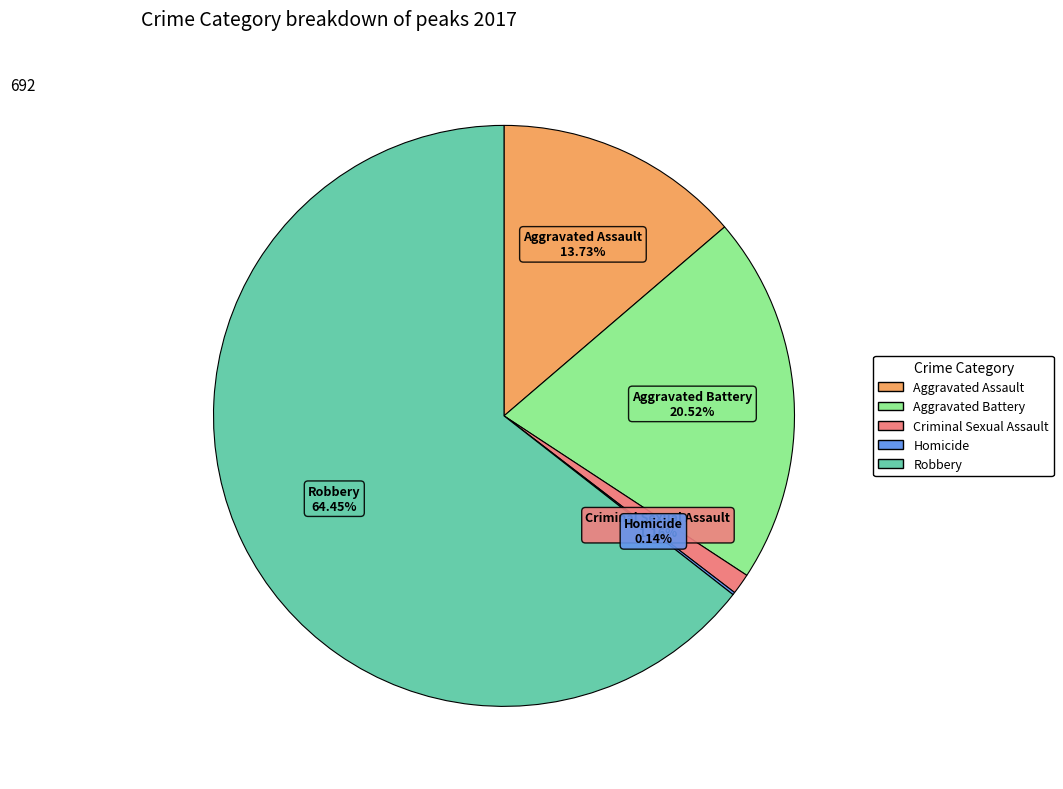

Which slice is the largest?

Robbery